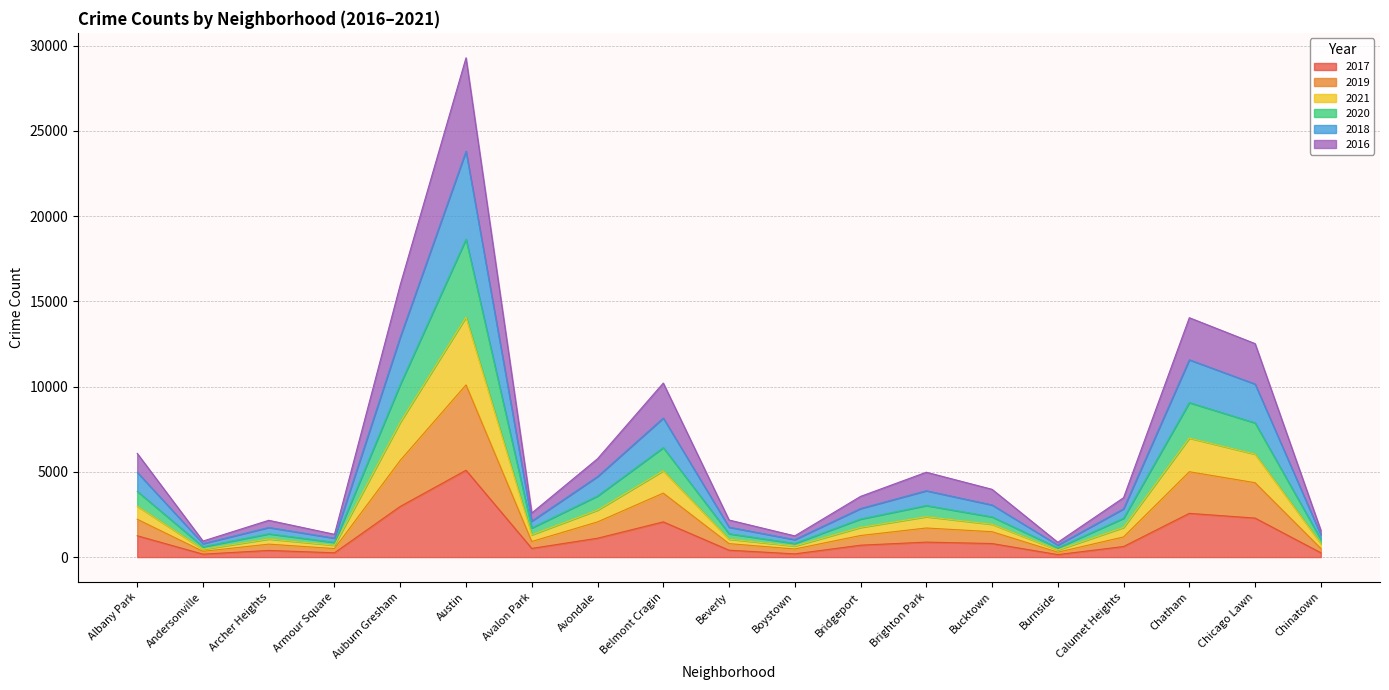

What is the label of the 7th point from the left?

Avalon Park